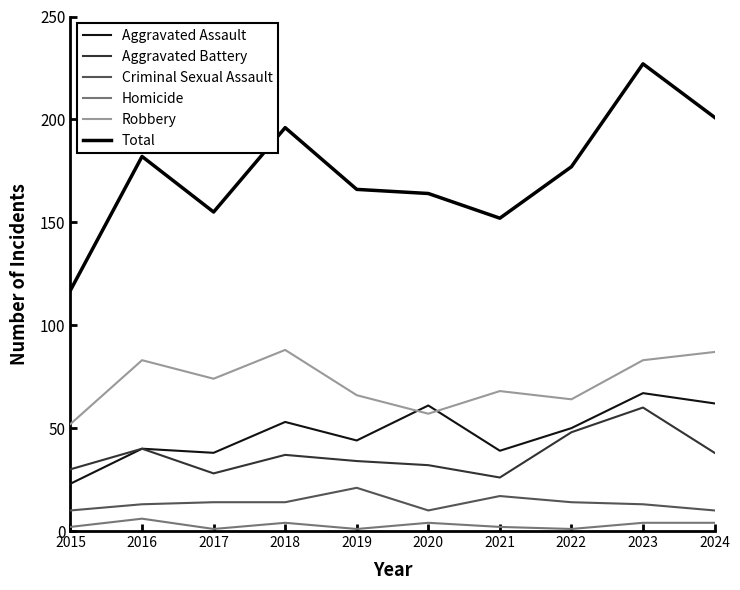

The value of Criminal Sexual Assault at 2021 is 17. True or false?

True